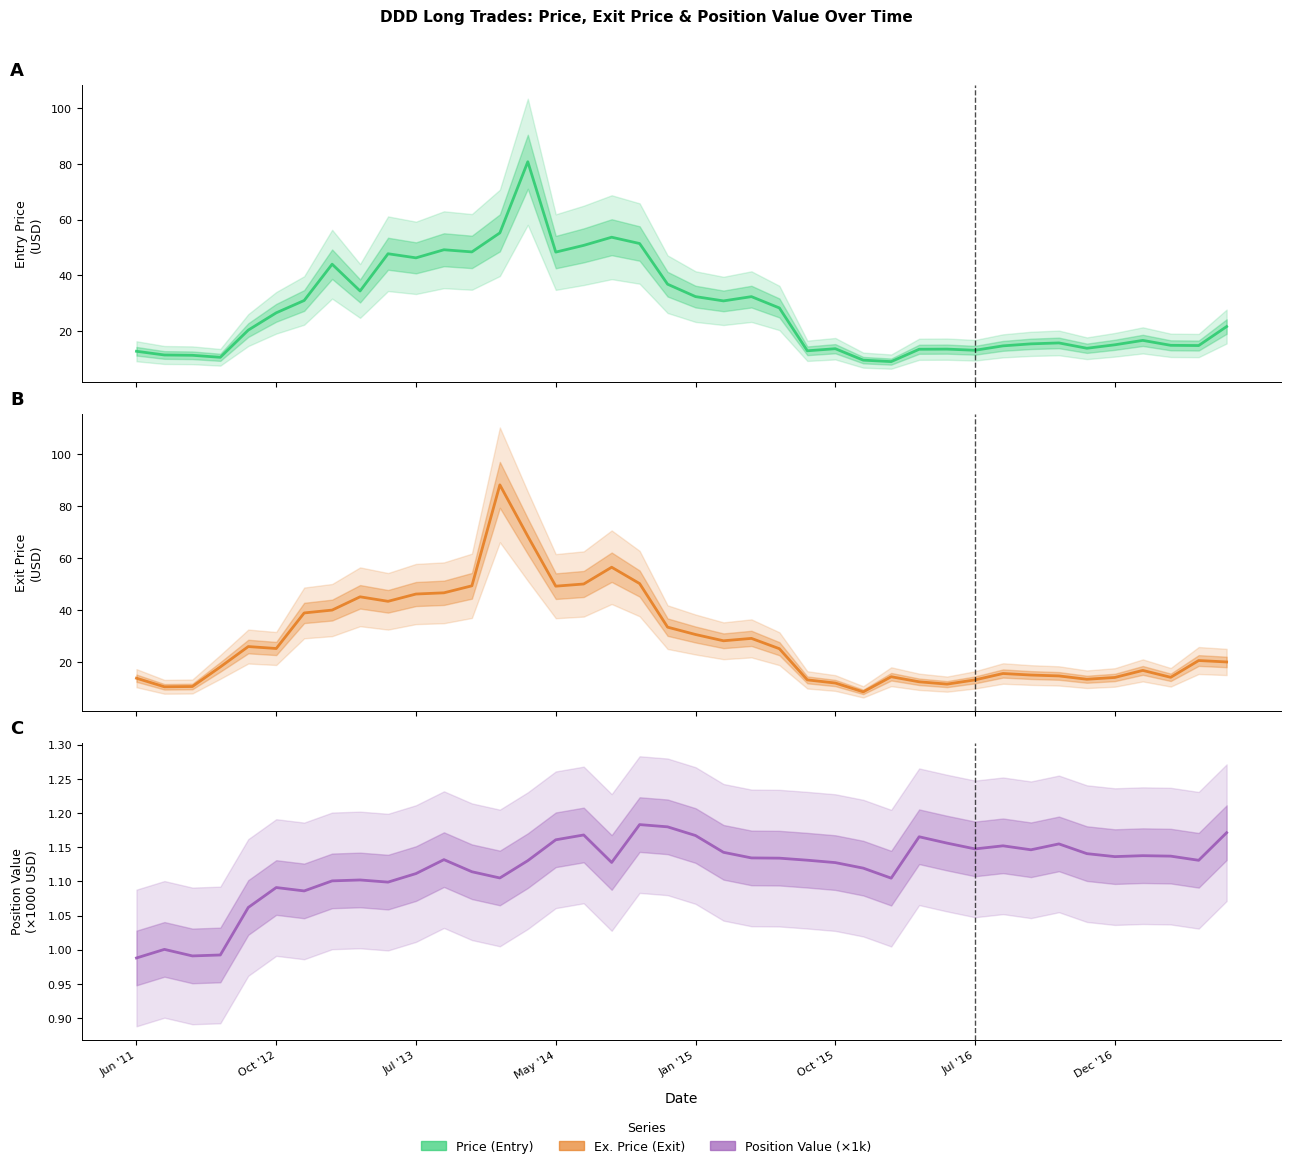

What is the difference between the highest and lowest values at Dec '16?

14.0